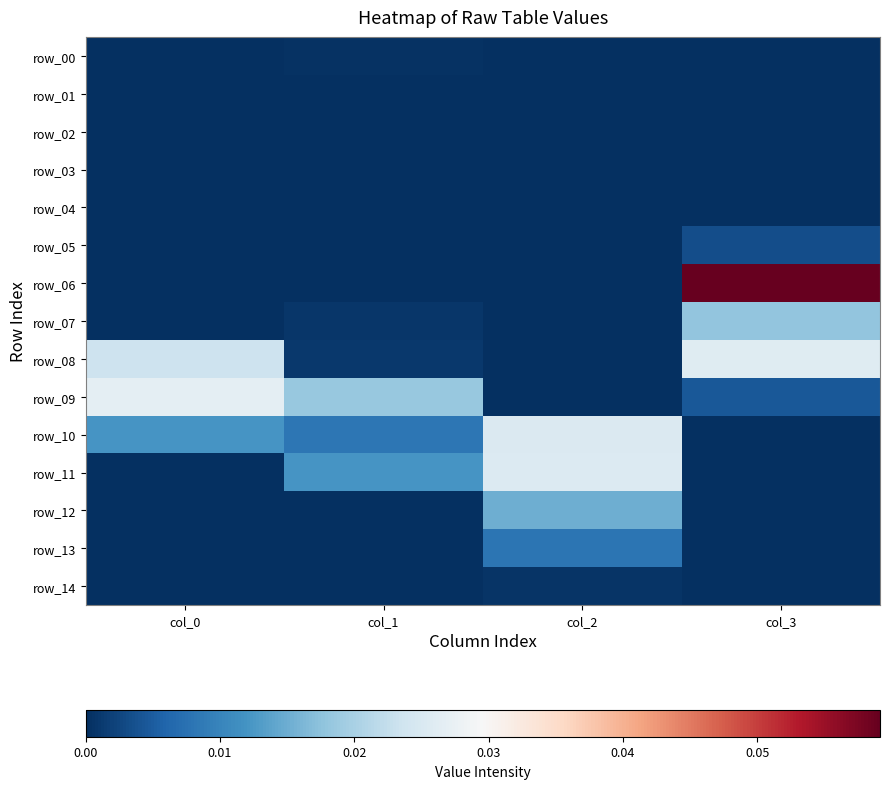

How many data points does each series have?

4